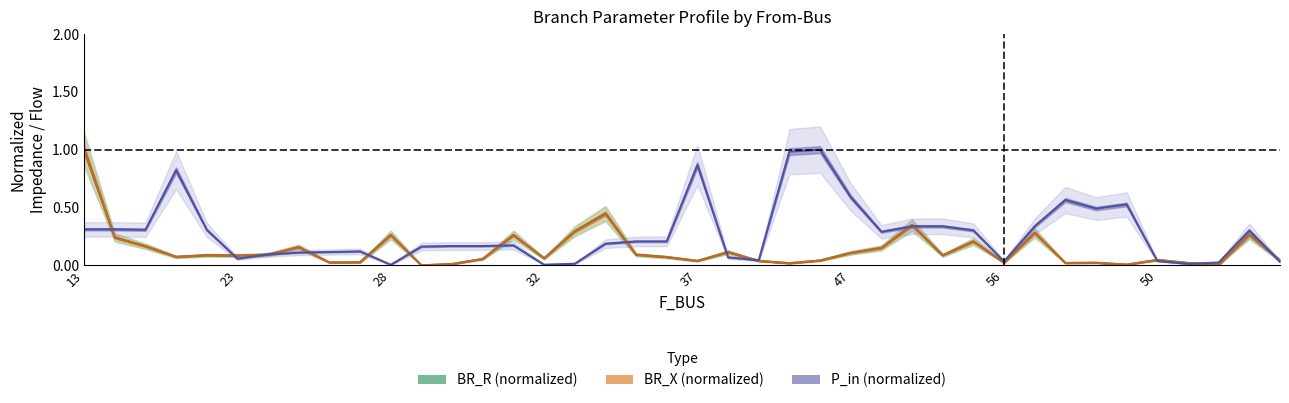

At which category is the sum across all series the highest?

13